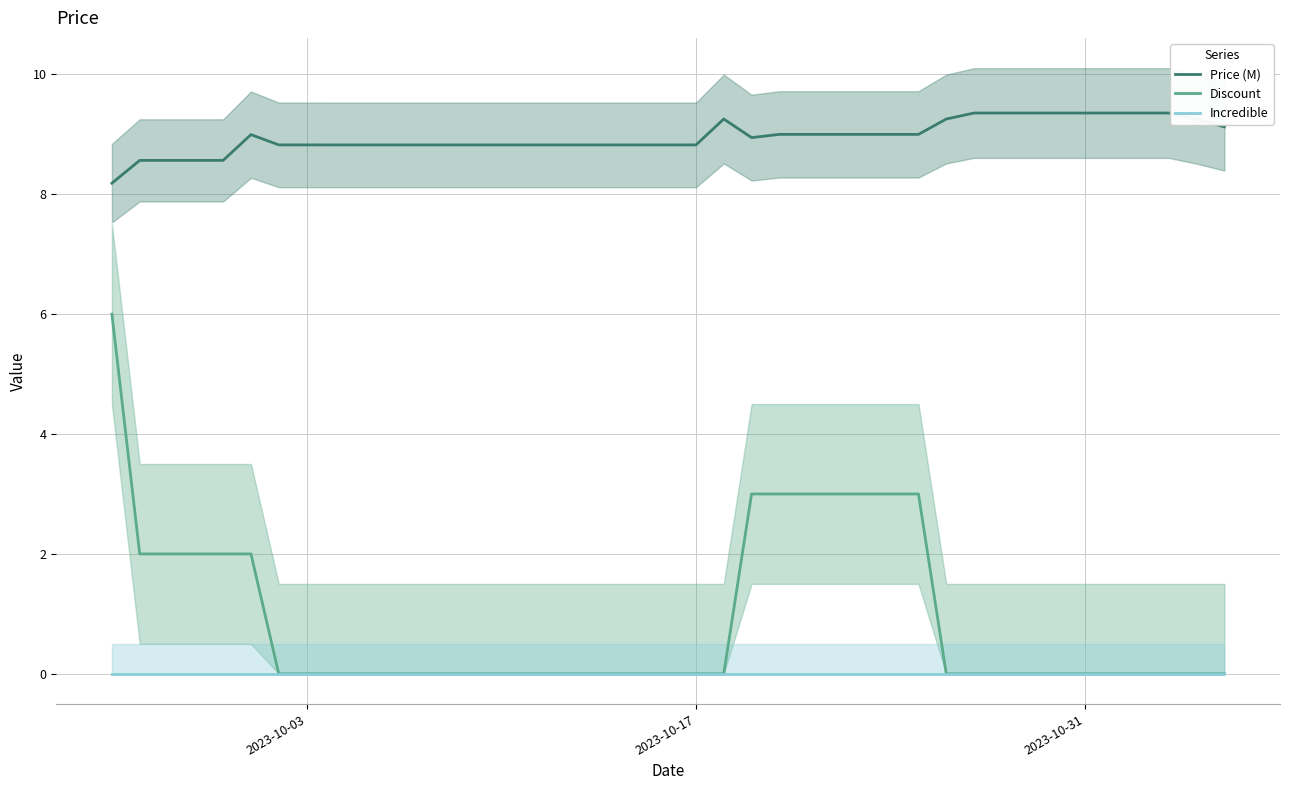

What is the lowest value of the Price (M) series?

8.2